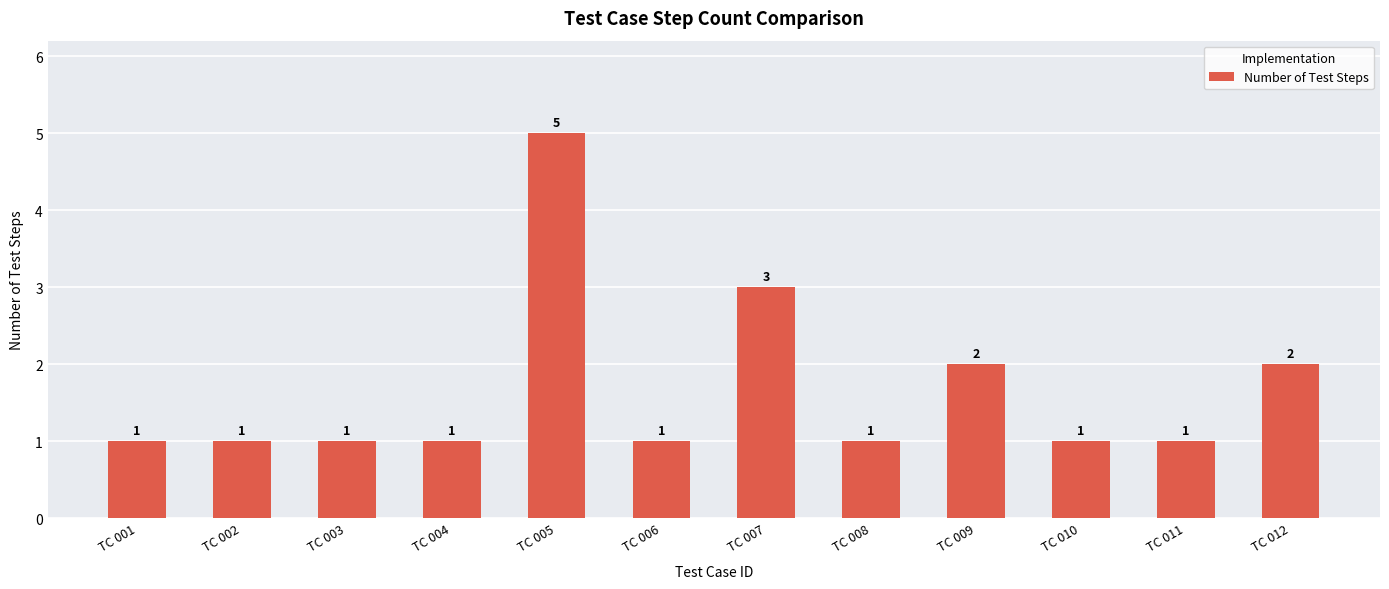

What is the greatest value displayed?

5